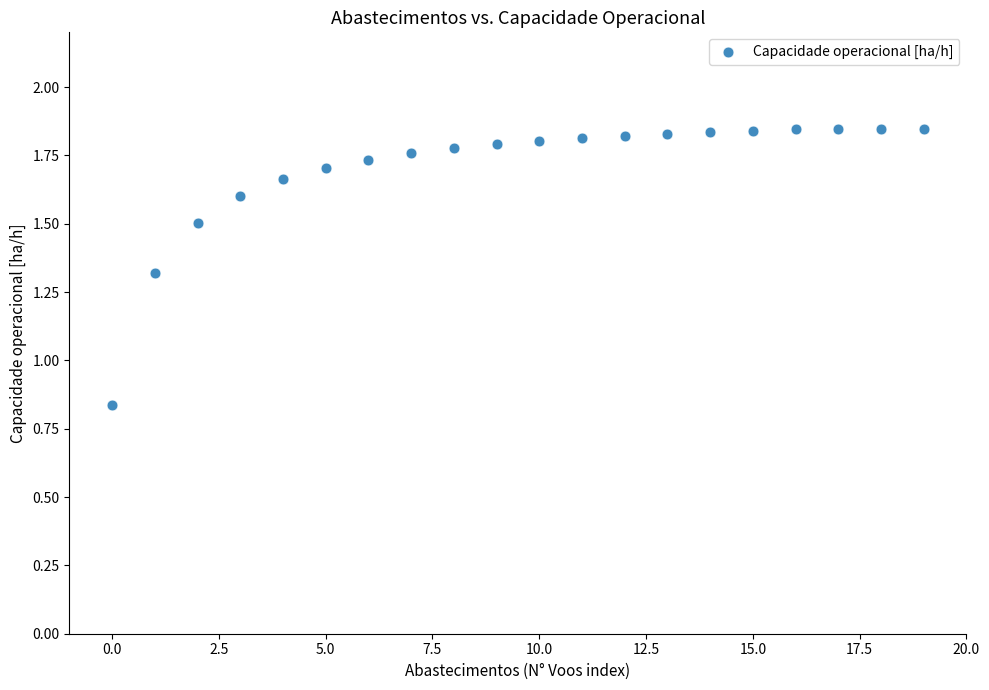

Count the number of points in this scatter plot.

20